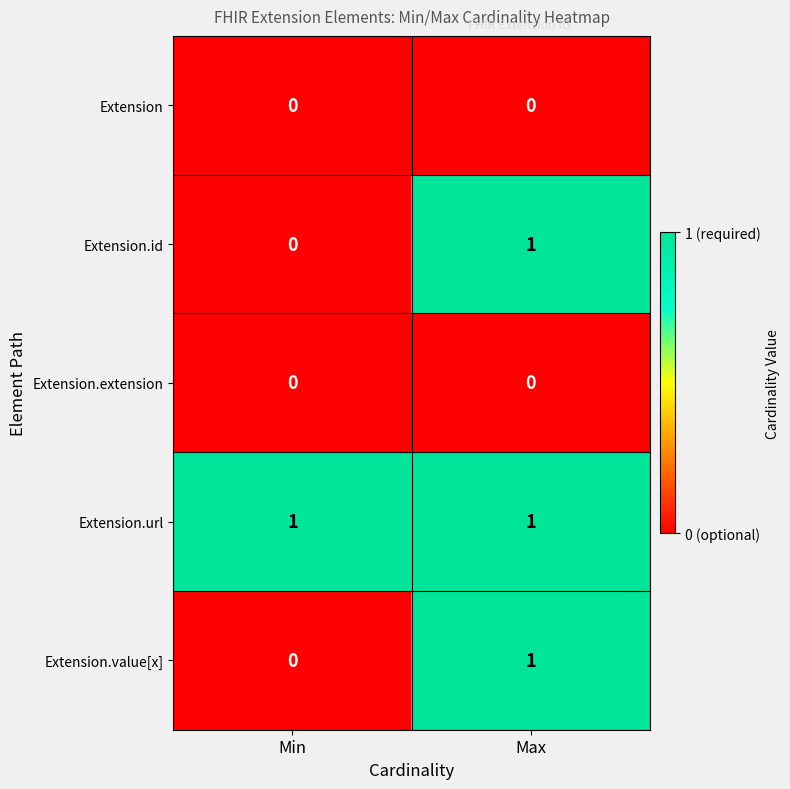

At which category is the sum across all series the highest?

Max